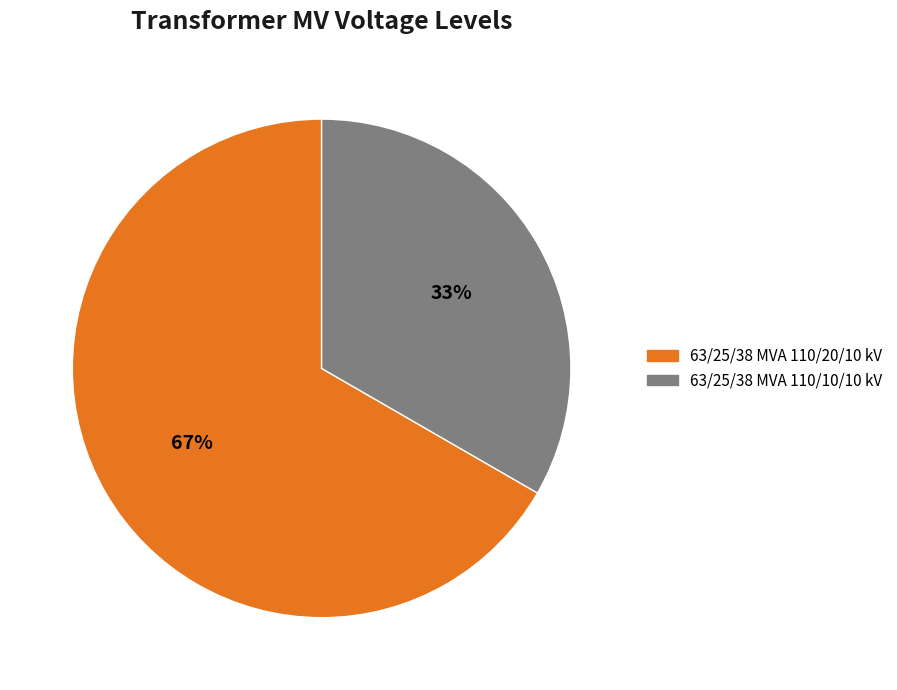

Is the sum of 63/25/38 MVA 110/20/10 kV and 63/25/38 MVA 110/10/10 kV greater than half?

Yes